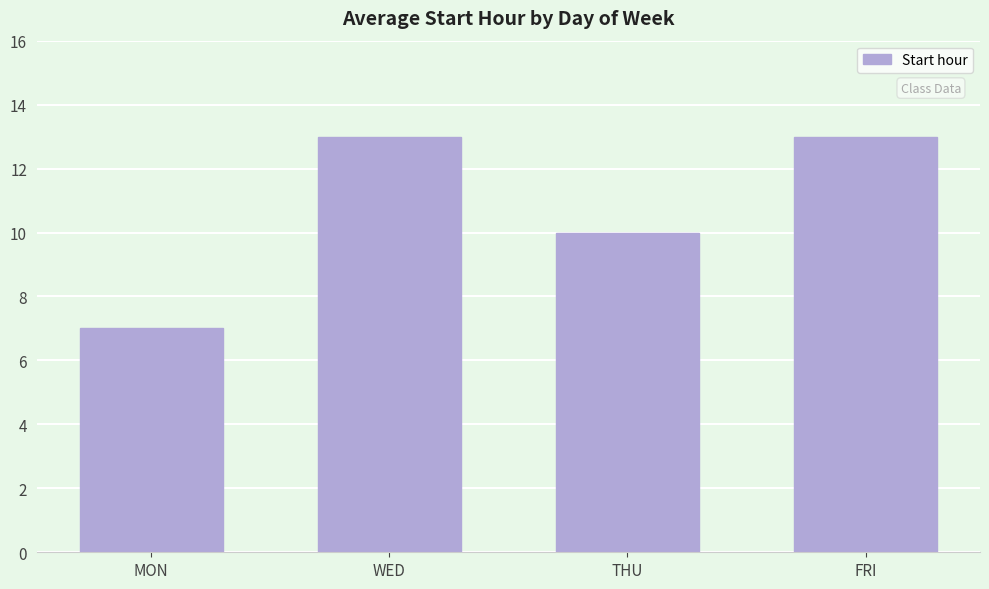

What is the change in value from MON to FRI?

+6